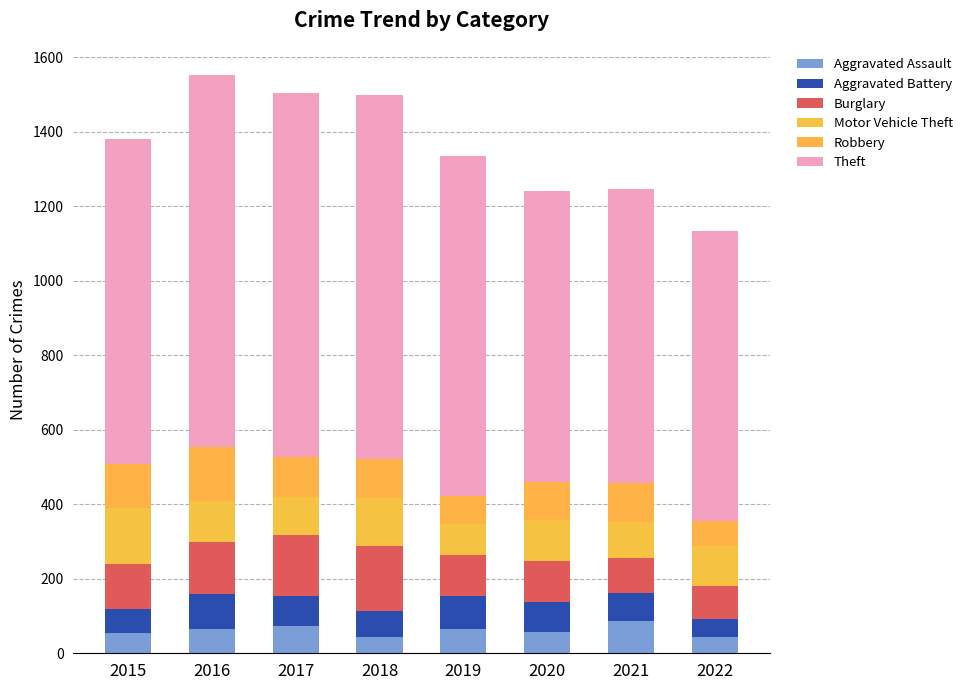

Does the chart contain any negative values?

No